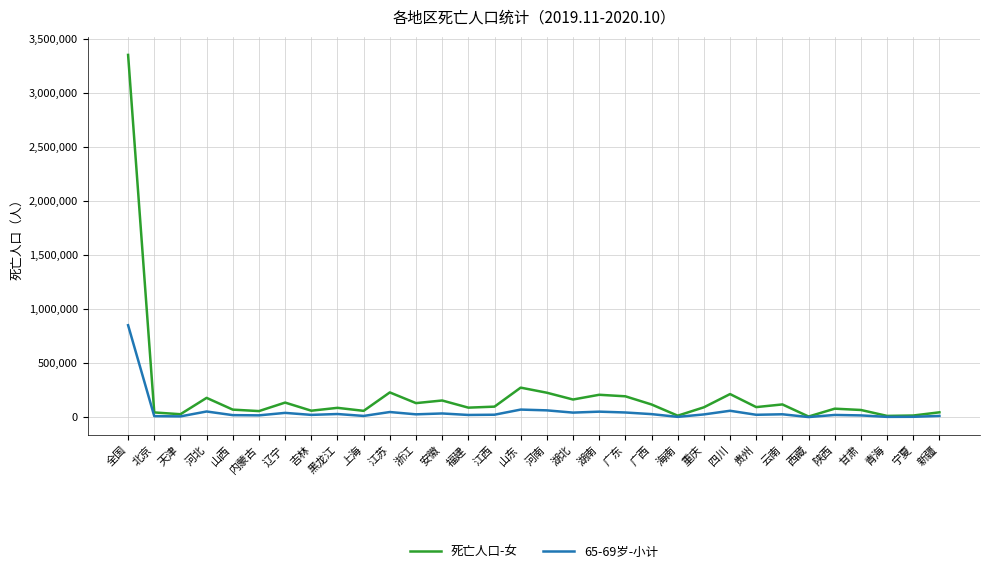

What are all the series names shown in the legend?

死亡人口-女, 65-69岁-小计